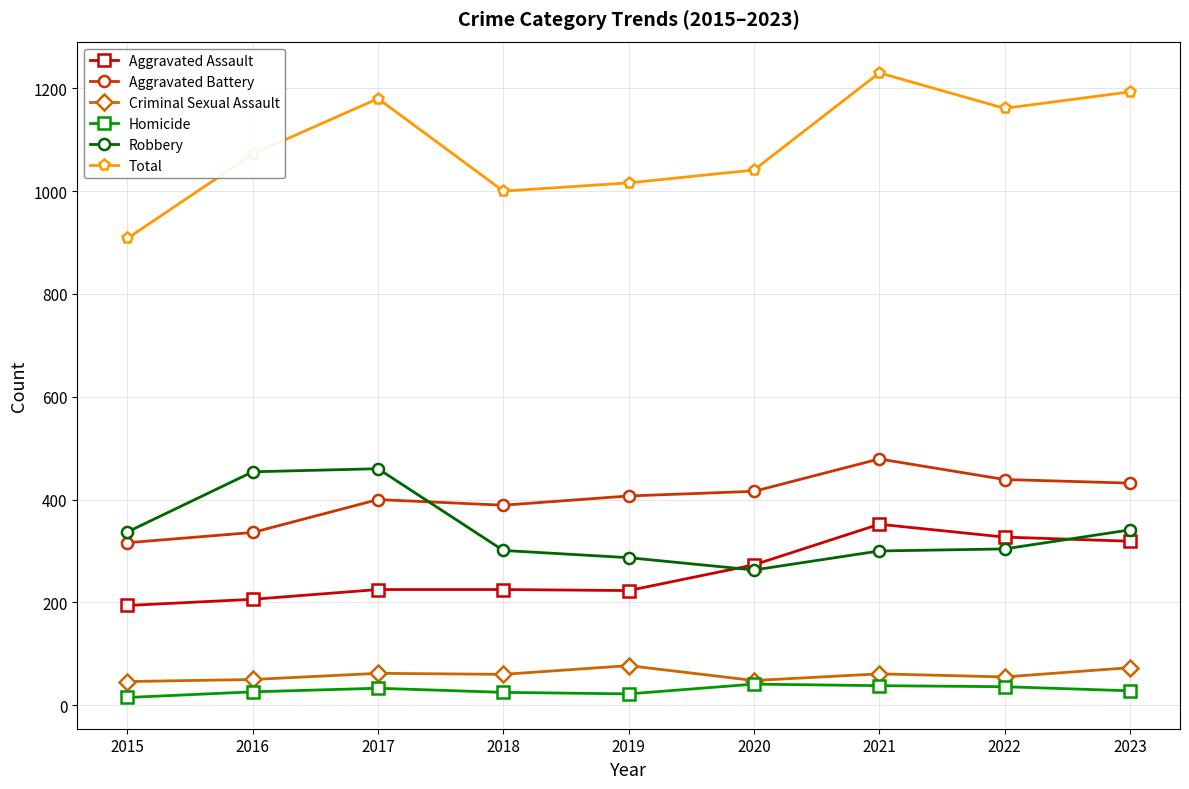

What is the maximum value for Robbery?

460